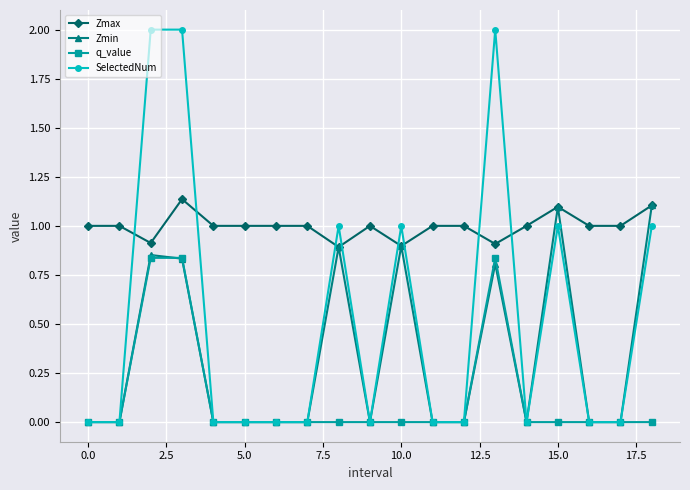

List the series in order of their overall mean, lowest first.

q_value, Zmin, SelectedNum, Zmax